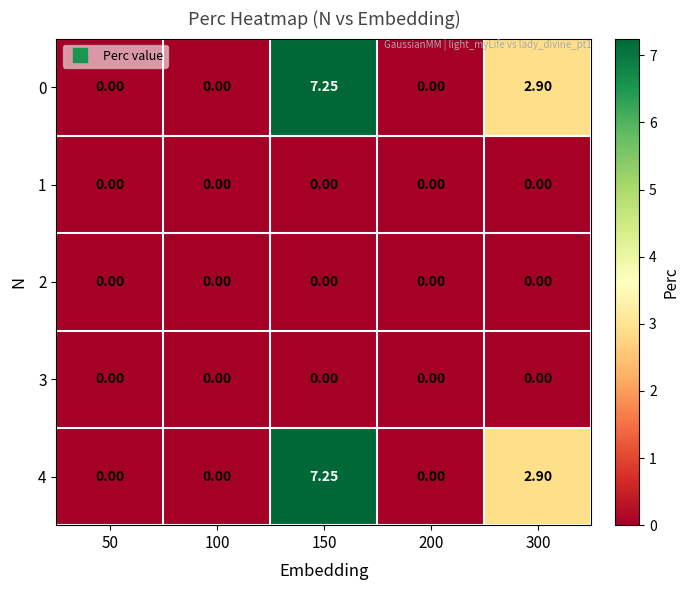

Is the value of 4 at 150 greater than the value of 0 at 50?

Yes